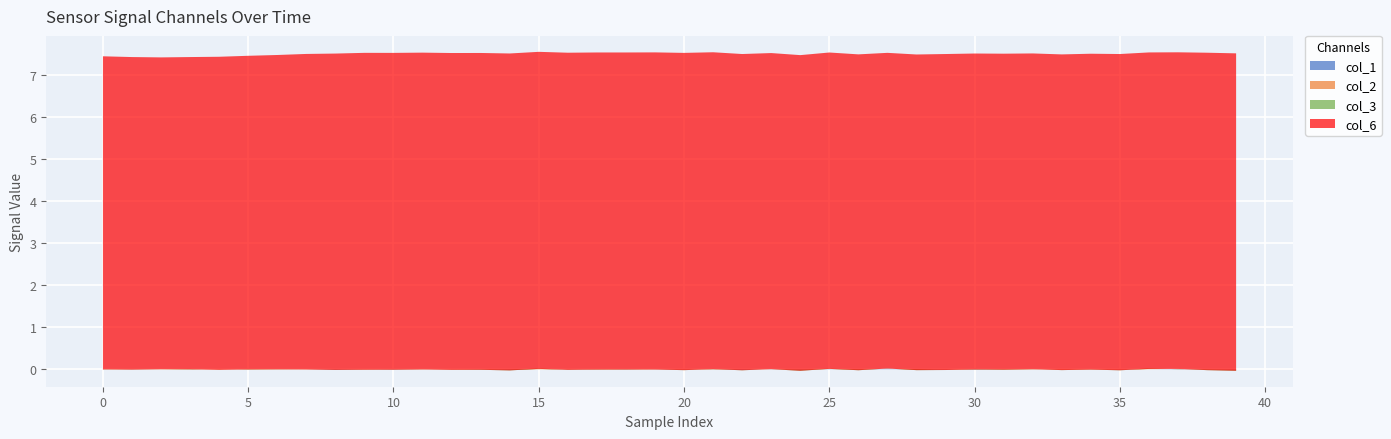

Reading left to right, what are all the values shown in this chart?

col_1: 0=0.0	1=-0.0	2=-0.0	3=0.0	4=-0.0	5=-0.0	6=0.0	7=0.0	8=-0.0	9=-0.0	10=-0.0	11=-0.0	12=-0.0	13=0.0	14=-0.0	15=-0.0	16=-0.0	17=-0.0	18=0.0	19=-0.0	20=-0.0	21=0.0	22=-0.0	23=0.0	24=-0.0	25=0.0	26=-0.0	27=0.0	28=-0.0	29=-0.0	30=0.0	31=0.0	32=0.0	33=-0.0	34=0.0	35=-0.0	36=0.0	37=0.0	38=0.0	39=-0.0
col_2: 0=0.0	1=0.0	2=0.0	3=0.0	4=-0.0	5=0.0	6=0.0	7=-0.0	8=0.0	9=-0.0	10=0.0	11=0.0	12=-0.0	13=-0.0	14=0.0	15=0.0	16=-0.0	17=0.0	18=0.0	19=0.0	20=-0.0	21=0.0	22=0.0	23=0.0	24=-0.0	25=0.0	26=0.0	27=-0.0	28=0.0	29=-0.0	30=-0.0	31=0.0	32=0.0	33=-0.0	34=-0.0	35=-0.0	36=0.0	37=-0.0	38=0.0	39=-0.0
col_3: 0=-0.0	1=-0.0	2=-0.0	3=-0.0	4=0.0	5=-0.0	6=-0.0	7=-0.0	8=-0.0	9=-0.0	10=-0.0	11=-0.0	12=-0.0	13=-0.0	14=-0.0	15=-0.0	16=-0.0	17=-0.0	18=-0.0	19=-0.0	20=-0.0	21=-0.0	22=-0.0	23=-0.0	24=-0.0	25=-0.0	26=-0.0	27=0.0	28=-0.0	29=-0.0	30=-0.0	31=-0.0	32=-0.0	33=-0.0	34=-0.0	35=-0.0	36=-0.0	37=0.0	38=-0.0	39=-0.0
col_6: 0=7.4	1=7.4	2=7.4	3=7.4	4=7.4	5=7.5	6=7.5	7=7.5	8=7.5	9=7.5	10=7.5	11=7.5	12=7.5	13=7.5	14=7.5	15=7.5	16=7.5	17=7.5	18=7.5	19=7.5	20=7.5	21=7.5	22=7.5	23=7.5	24=7.5	25=7.5	26=7.5	27=7.5	28=7.5	29=7.5	30=7.5	31=7.5	32=7.5	33=7.5	34=7.5	35=7.5	36=7.5	37=7.5	38=7.5	39=7.5